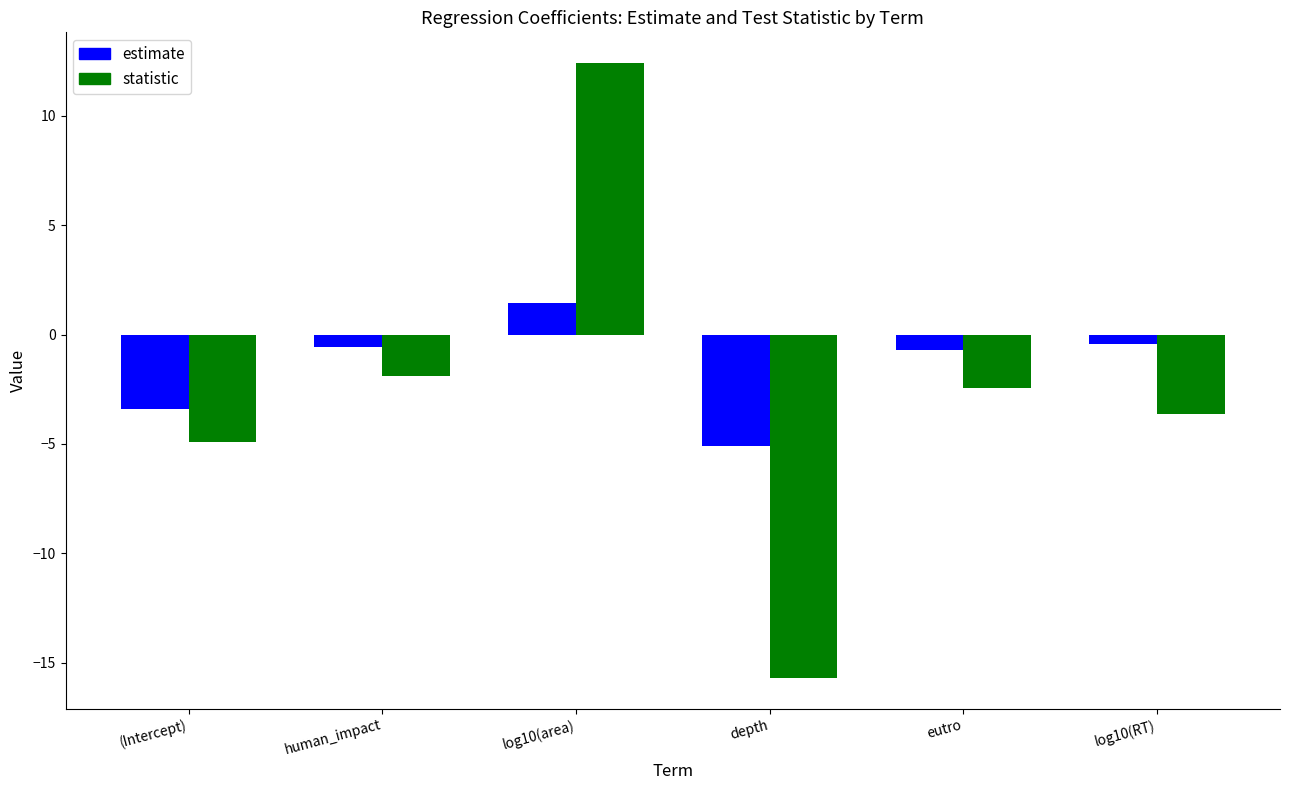

How many values in estimate are above zero?

1